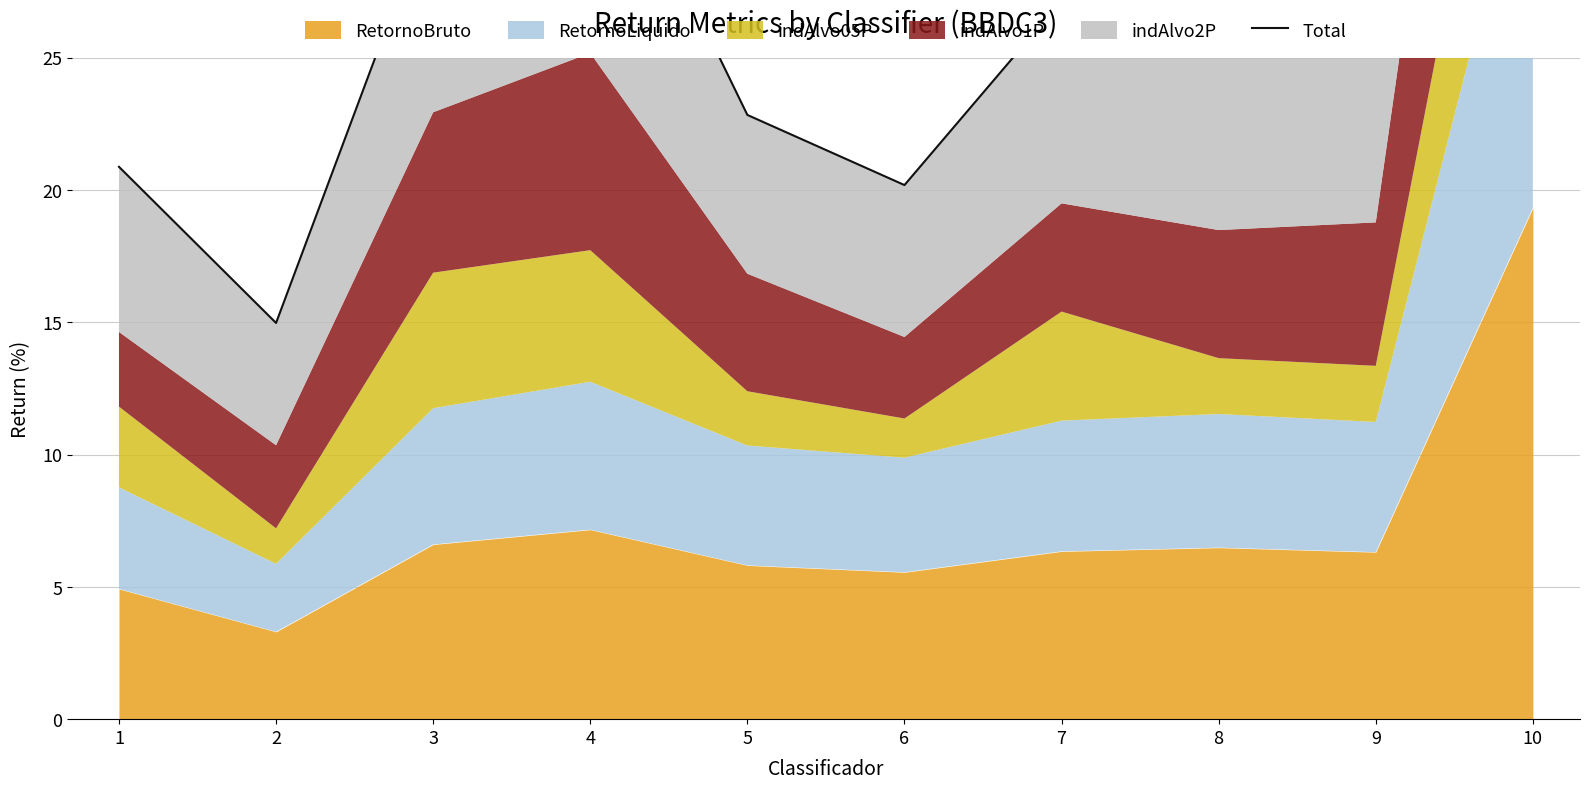

Read the value at 4.

35.0